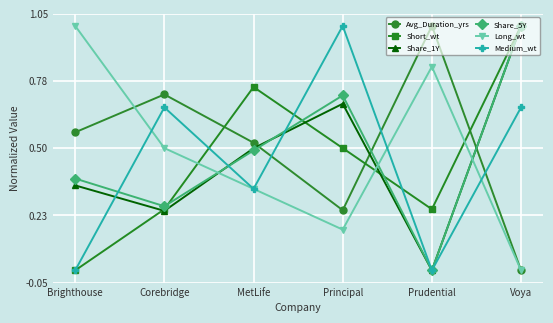

At which category is the sum across all series the highest?

Voya